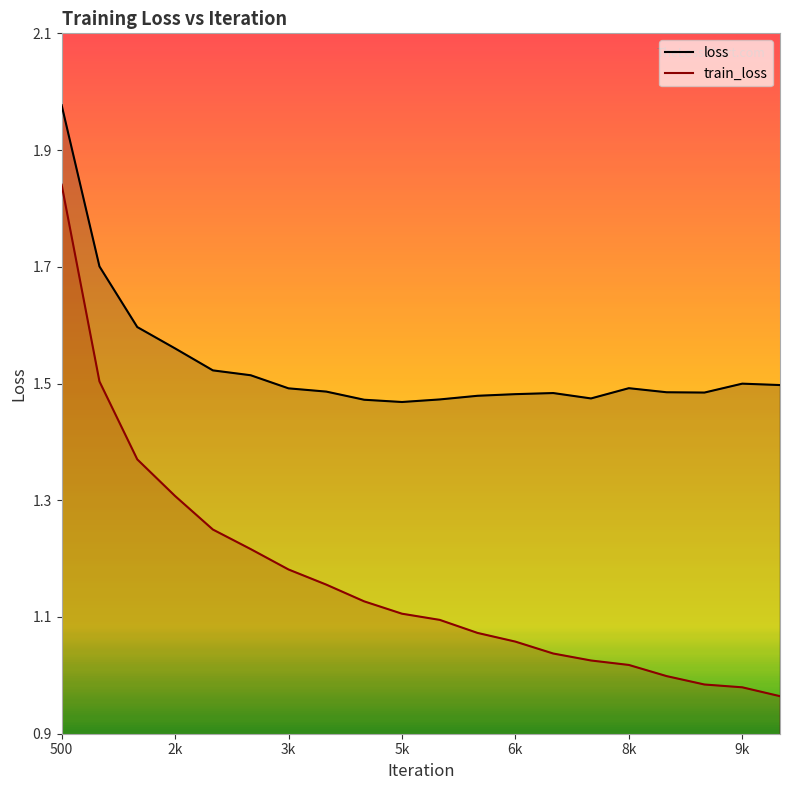

How many series are shown in this chart?

2